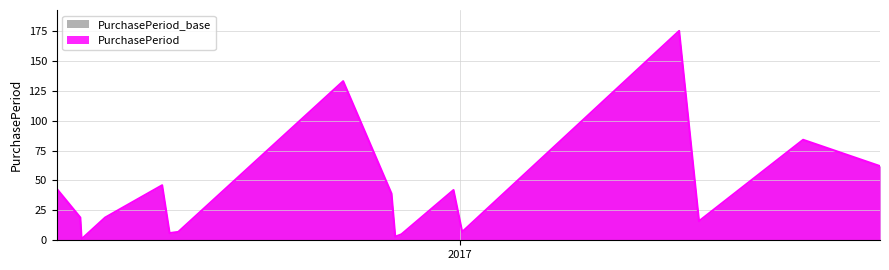

What is the greatest value displayed?

175